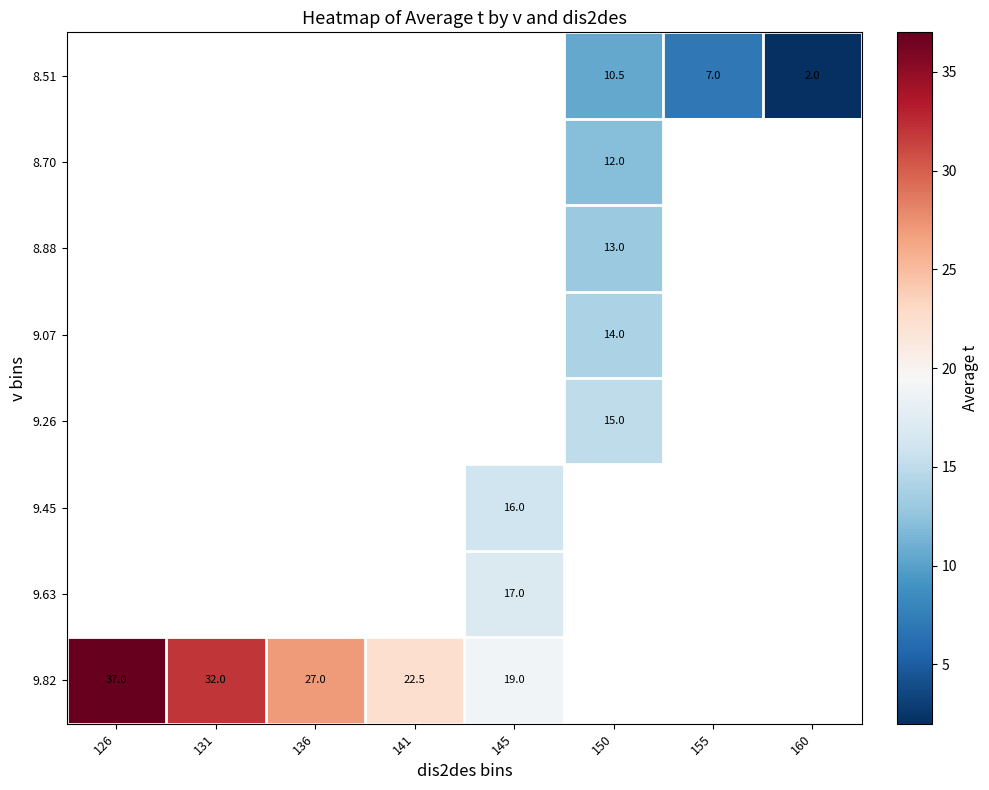

The 8.51 series shows 1.4 at 160. True or false?

False